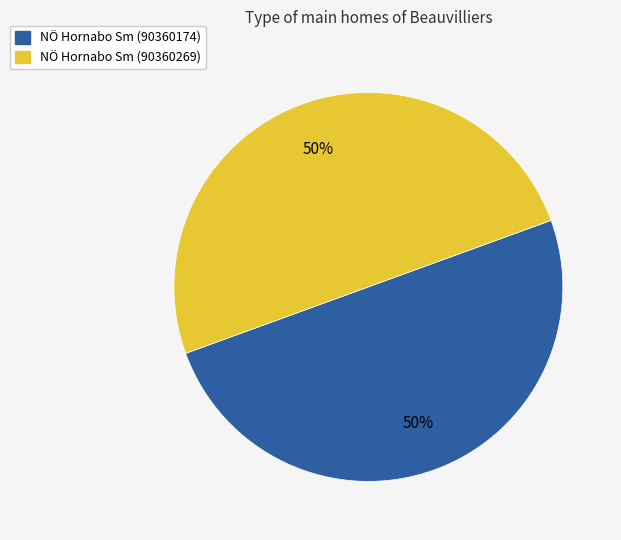

Is it true that NÖ Hornabo Sm (90360174) is 50% of the pie?

True